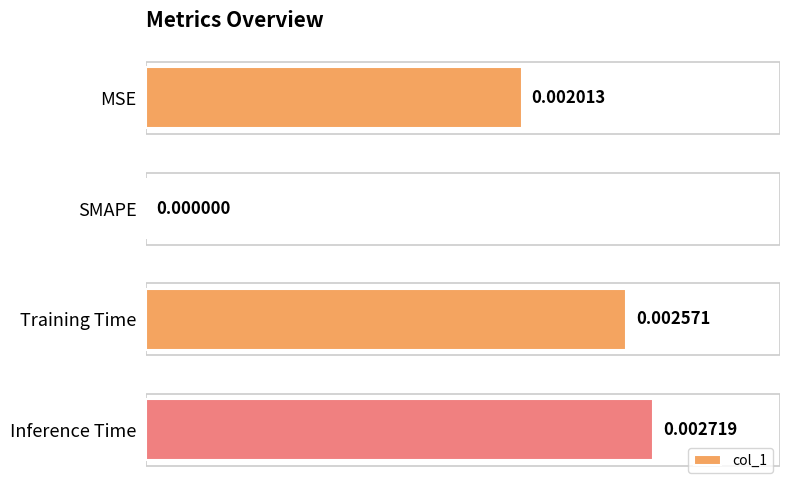

How many positive values are there?

3